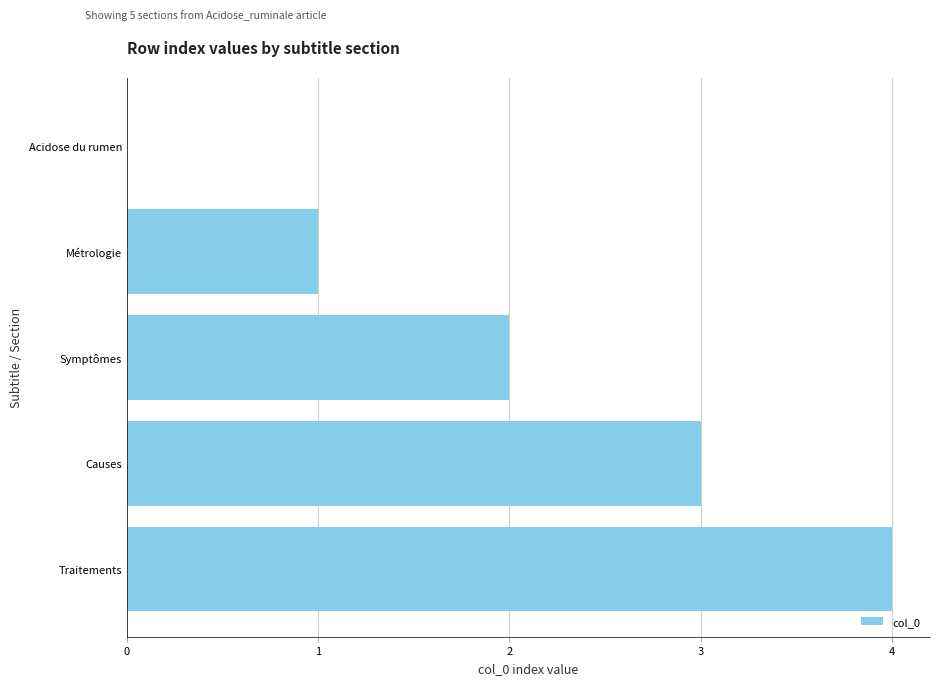

What is the sum of all values?

10